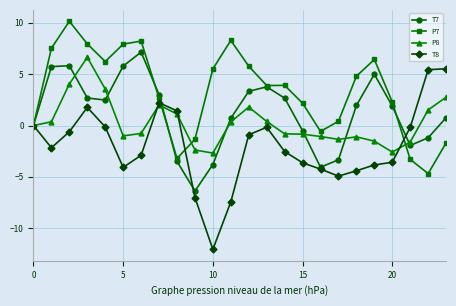

What is the lowest value of the P7 series?

-4.7